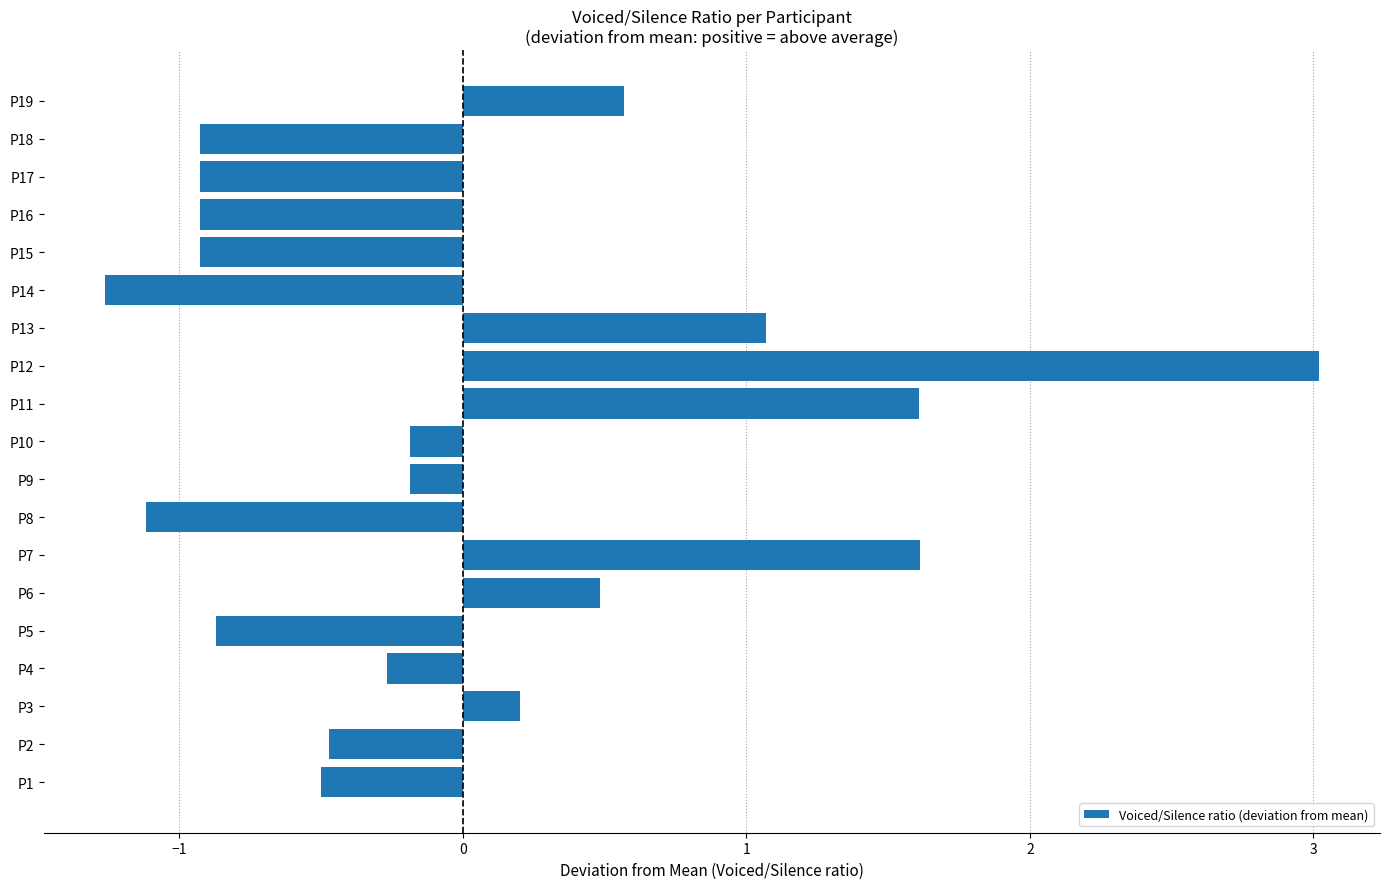

Which label corresponds to the largest value in the chart?

P12